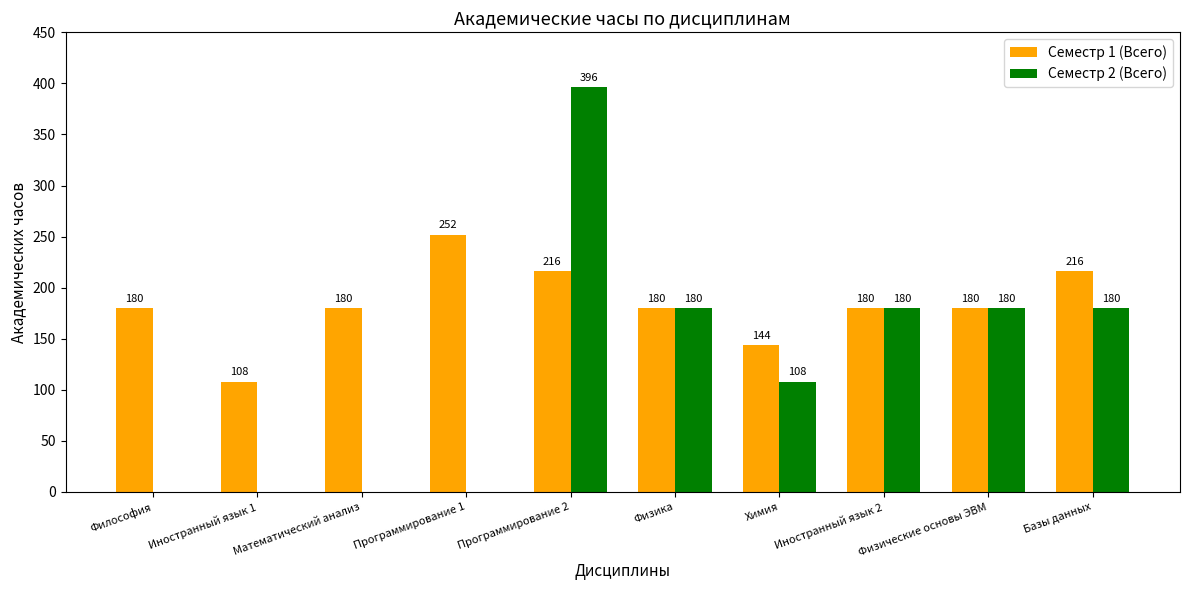

The Семестр 1 (Всего) series shows 180 at Философия. True or false?

True